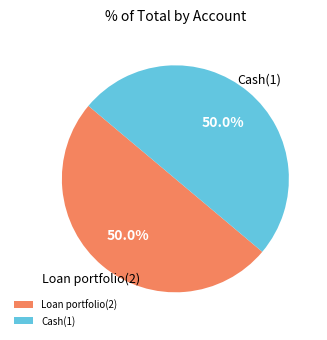

Combined, do Cash(1) and Loan portfolio(2) account for over 50%?

Yes